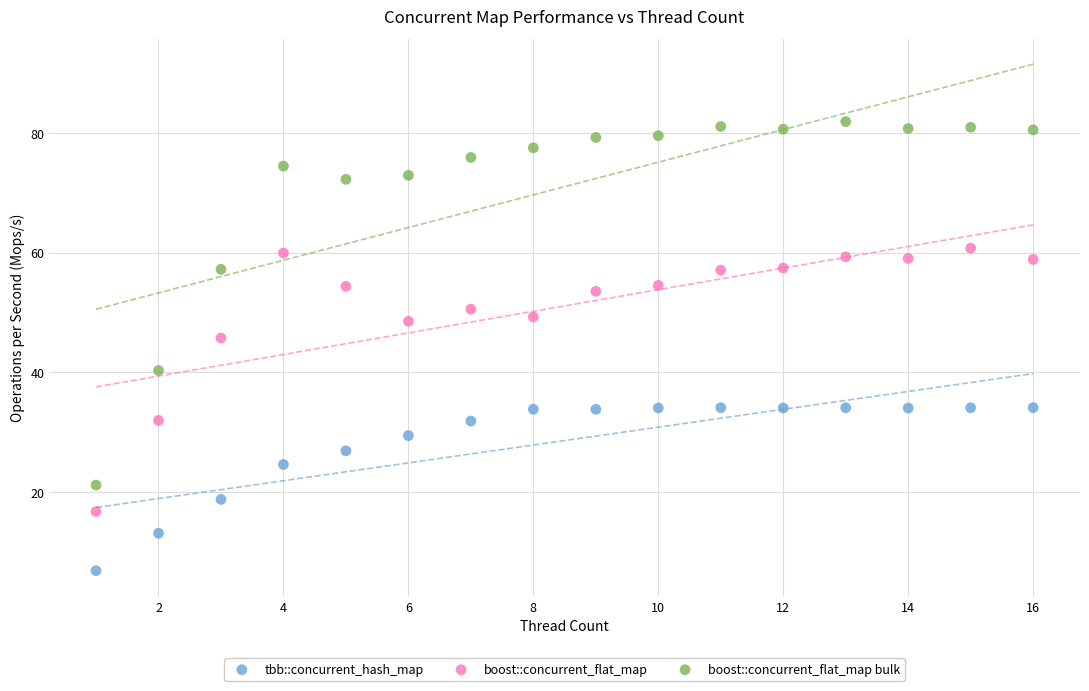

Across all data points, what is the range of Y values (max minus min)?

75.1